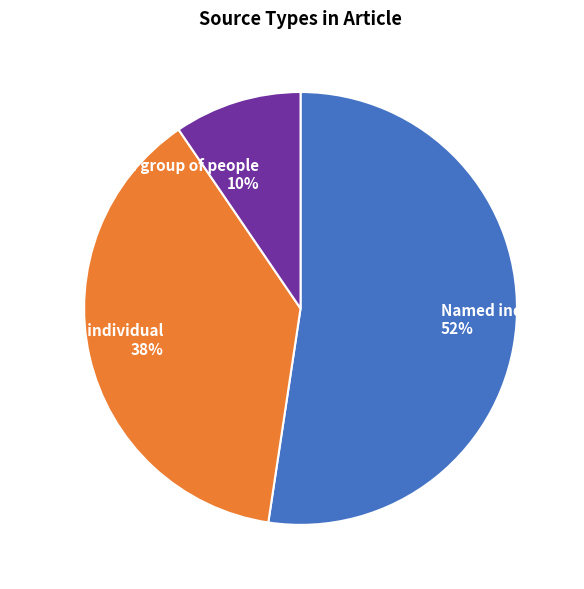

Which category has the smallest portion of the pie?

Unnamed group of people